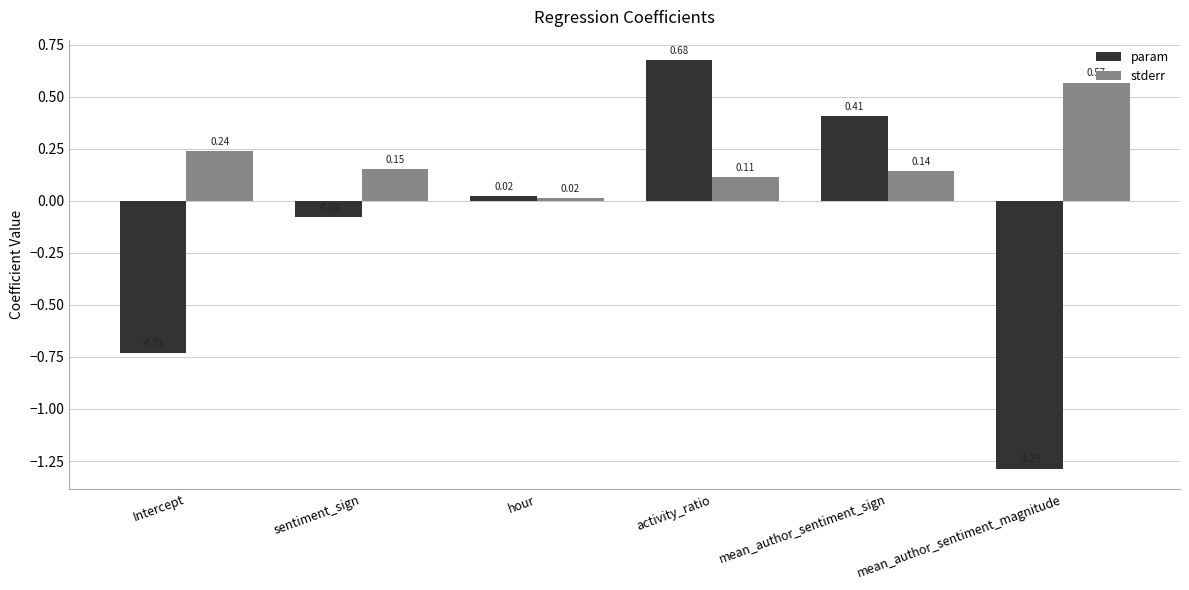

List the series in order of their overall mean, highest first.

stderr, param